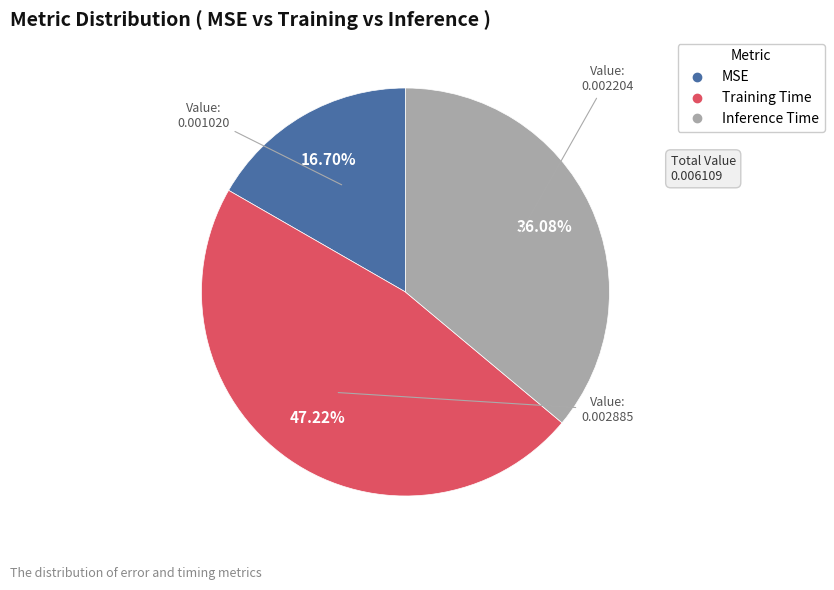

Does Training Time account for over 50% of the chart?

No